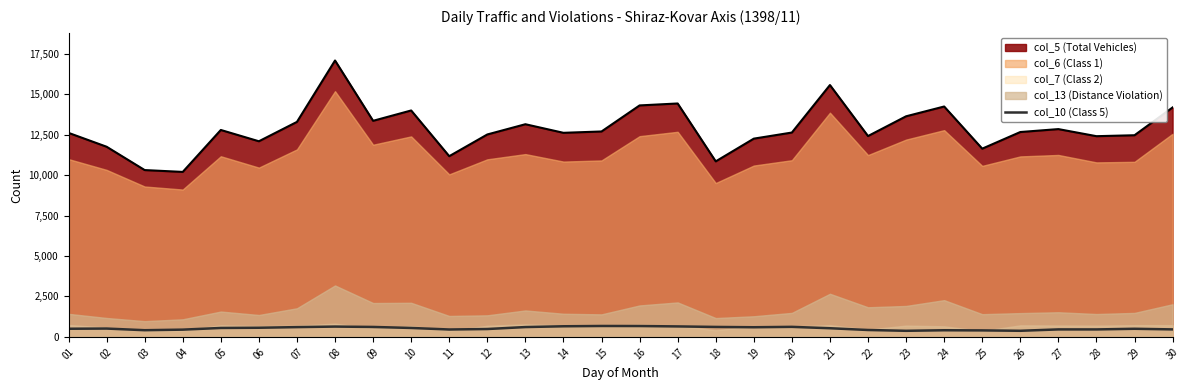

Reading left to right, what are all the values shown in this chart?

502	514	412	447	551	564	603	636	613	551	456	485	606	655	673	670	646	614	595	619	534	425	375	409	400	376	461	460	500	462